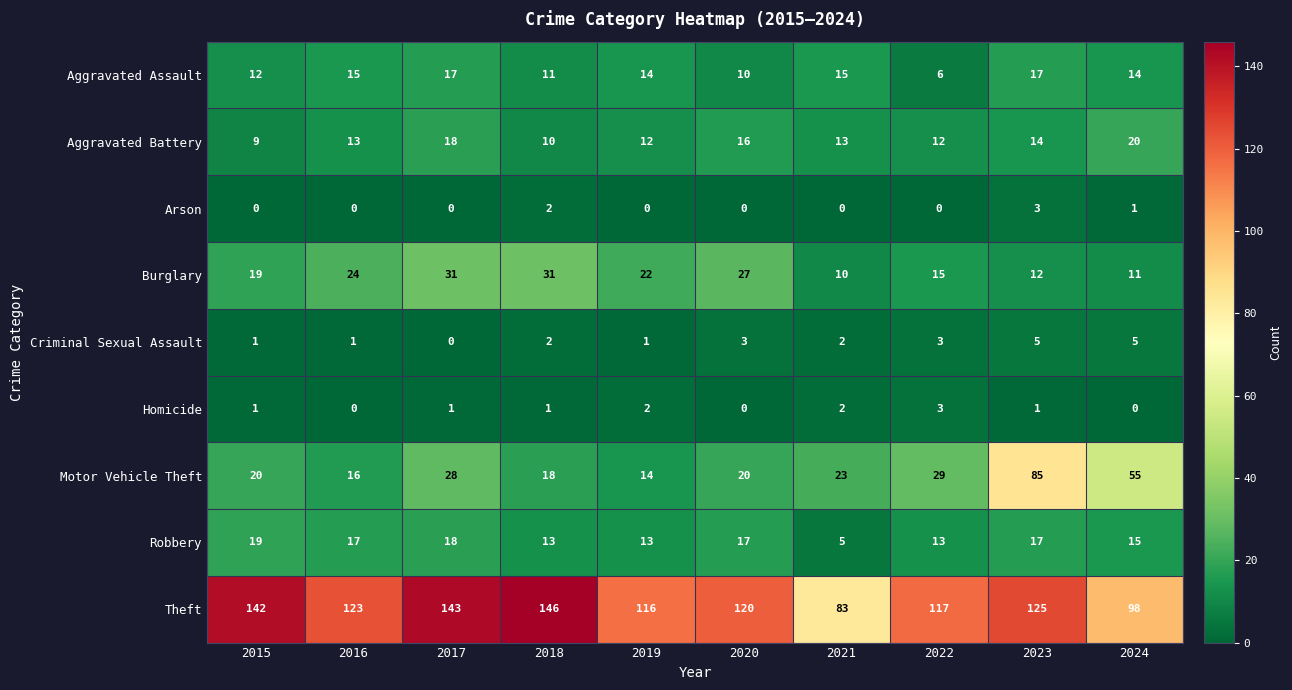

The Criminal Sexual Assault series shows 1 at 2021. True or false?

False